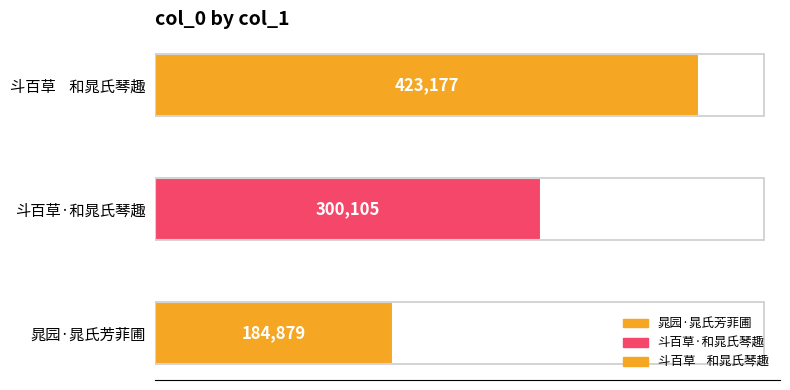

List the labels in order of value, smallest first.

晁园·晁氏芳菲圃, 斗百草·和晁氏琴趣, 斗百草    和晁氏琴趣